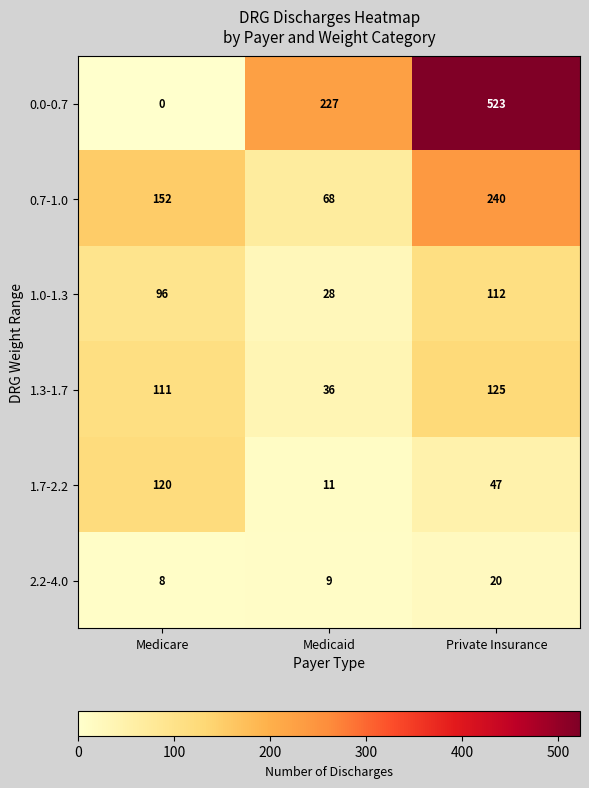

Which series has the largest total across all categories?

0.0-0.7